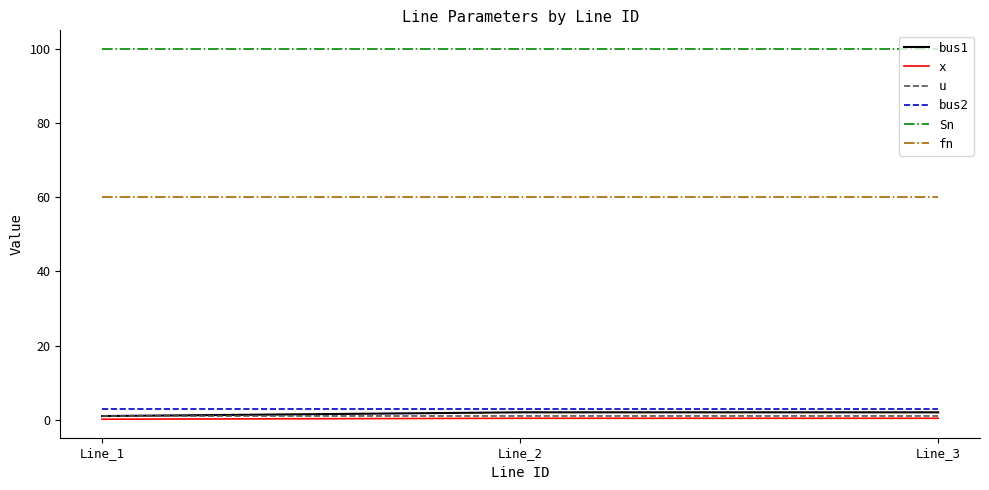

Which series has the largest total across all categories?

Sn